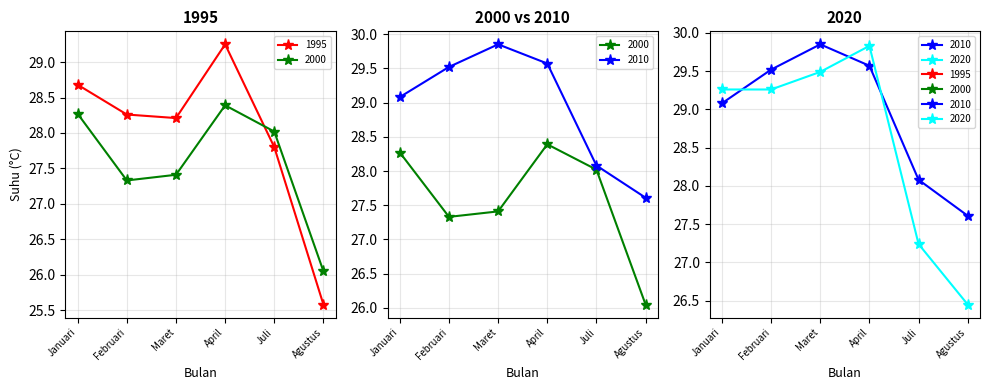

Rank the categories by 2020 value from highest to lowest.

April, Maret, Januari, Februari, Juli, Agustus